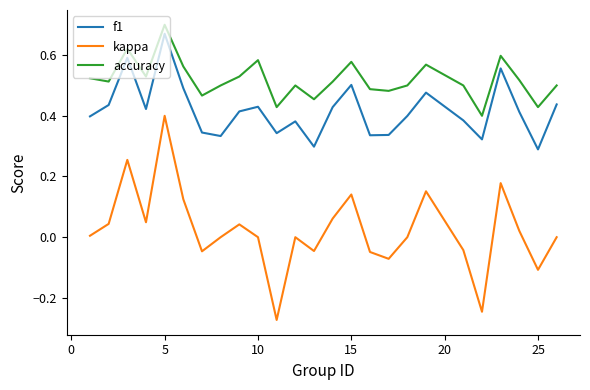

Which series has the largest range (max minus min)?

kappa